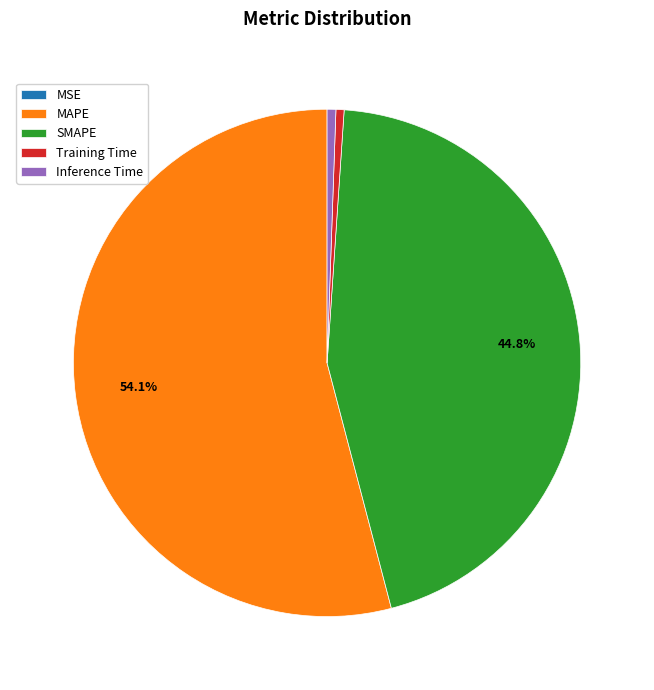

Does any single category account for the majority?

Yes